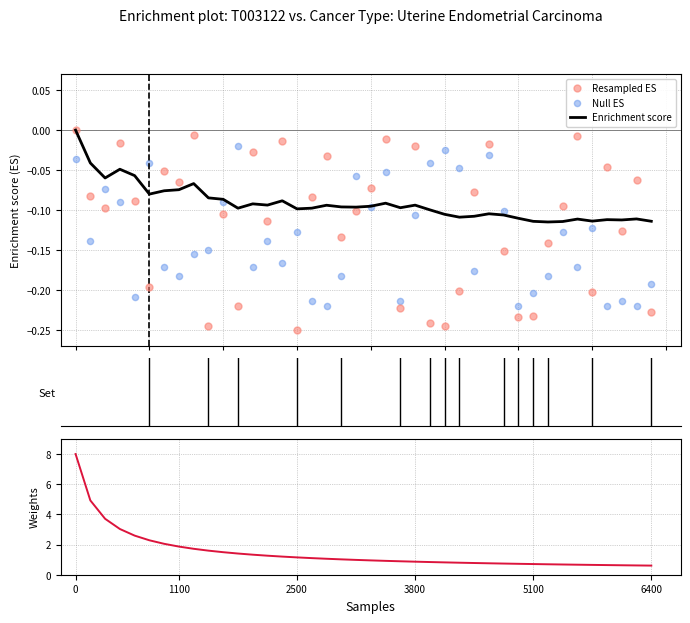

Which series has the largest Y range (max minus min)?

Weights